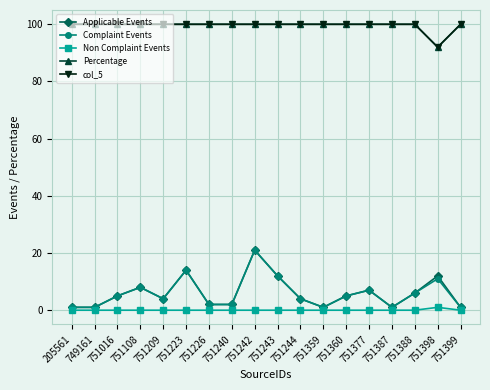

Reading left to right, what are all the values shown in this chart?

Applicable Events: 1	1	5	8	4	14	2	2	21	12	4	1	5	7	1	6	12	1
Complaint Events: 1	1	5	8	4	14	2	2	21	12	4	1	5	7	1	6	11	1
Non Complaint Events: 0	0	0	0	0	0	0	0	0	0	0	0	0	0	0	0	1	0
Percentage: 100	100	100	100	100	100	100	100	100	100	100	100	100	100	100	100	92	100
col_5: 100	100	100	100	100	100	100	100	100	100	100	100	100	100	100	100	92	100